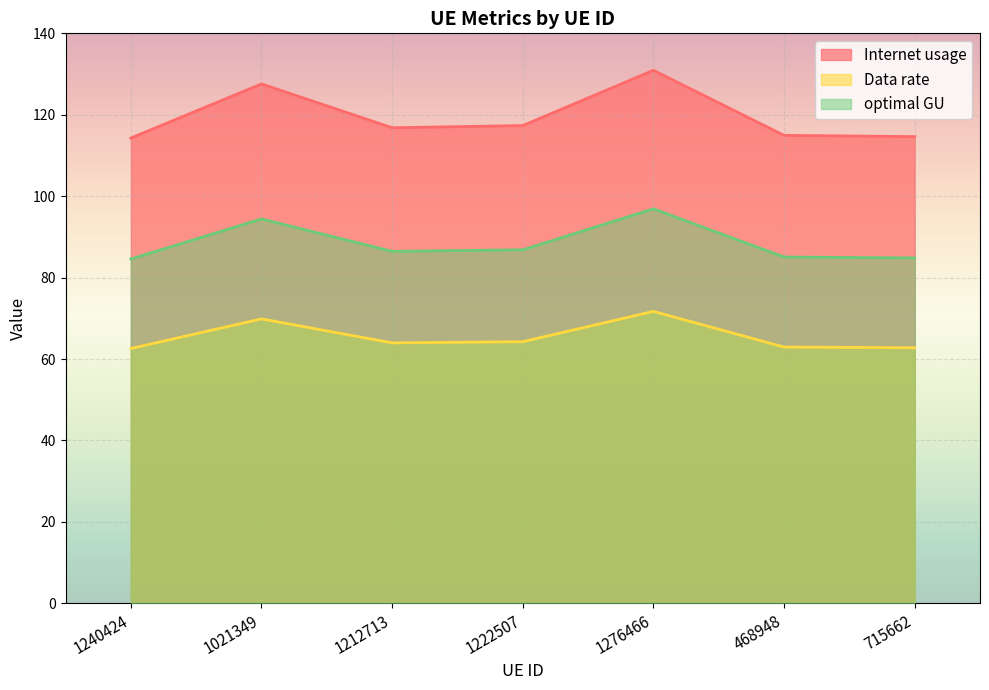

Which category has the highest value across all series?

1276466